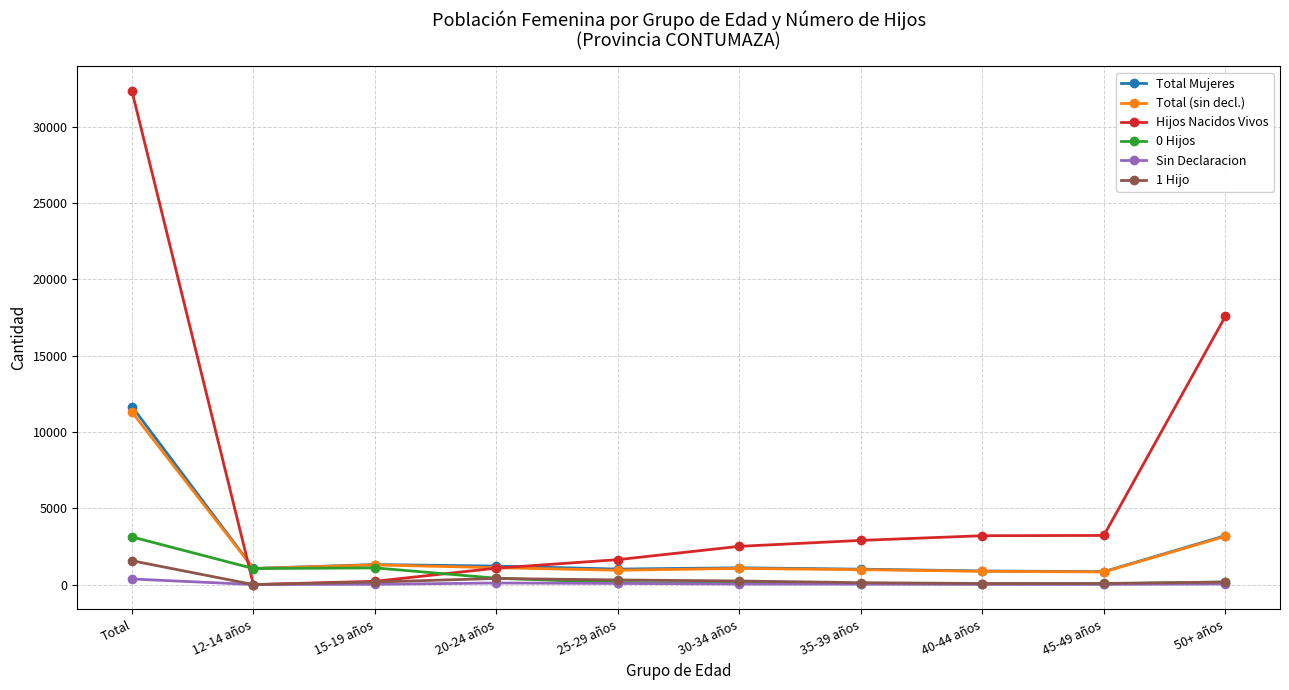

How many intersections are there between Hijos Nacidos Vivos and Total Mujeres?

2